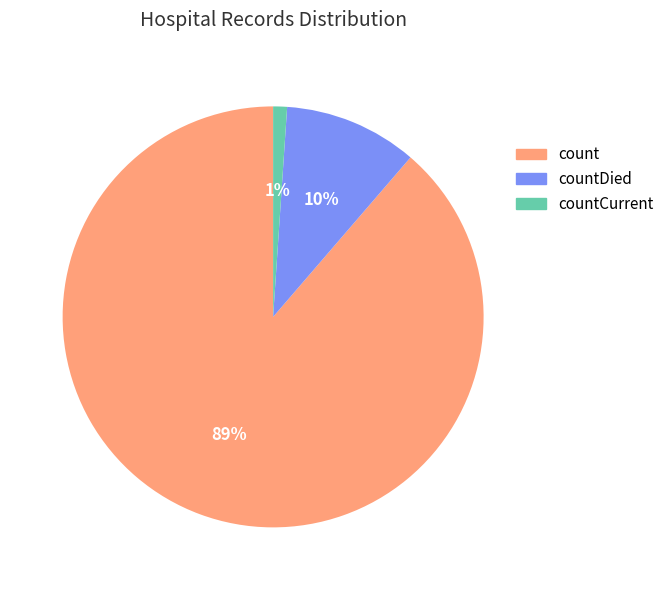

Combined, do countCurrent and countDied account for over 50%?

No